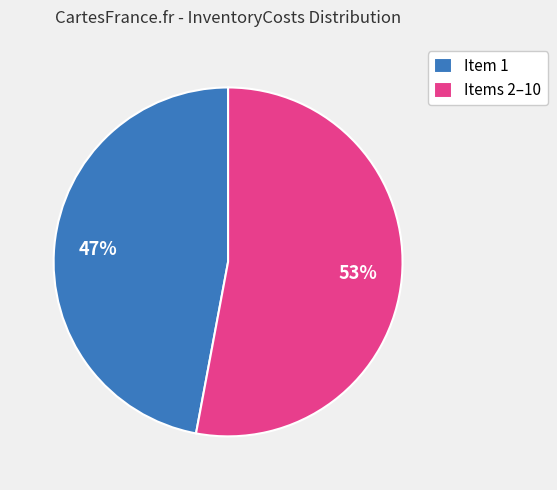

To the nearest percent, what is the difference between the largest and smallest slice percentages?

6%